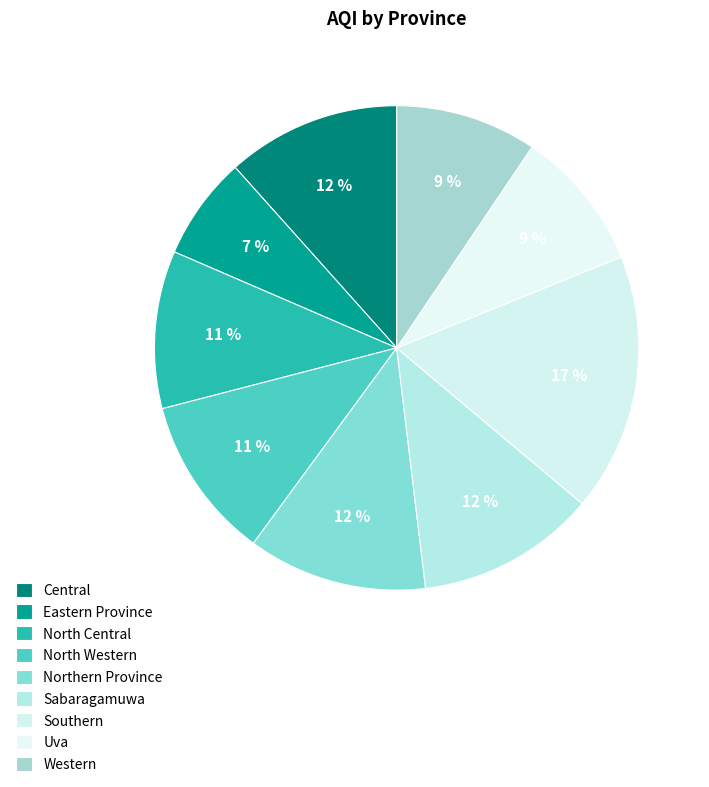

Does Northern Province account for over 50% of the chart?

No